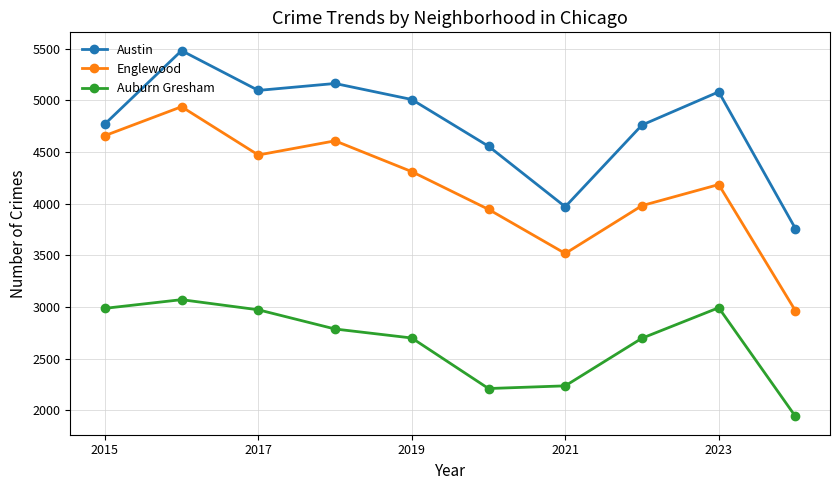

What is the value of the Auburn Gresham point at the 3rd from the left?

2973